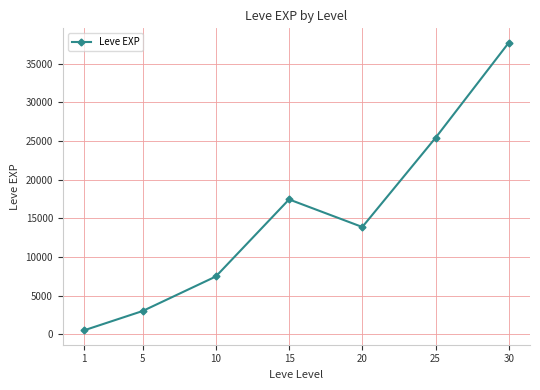

The chart shows a value of 22362.9 at 20. True or false?

False